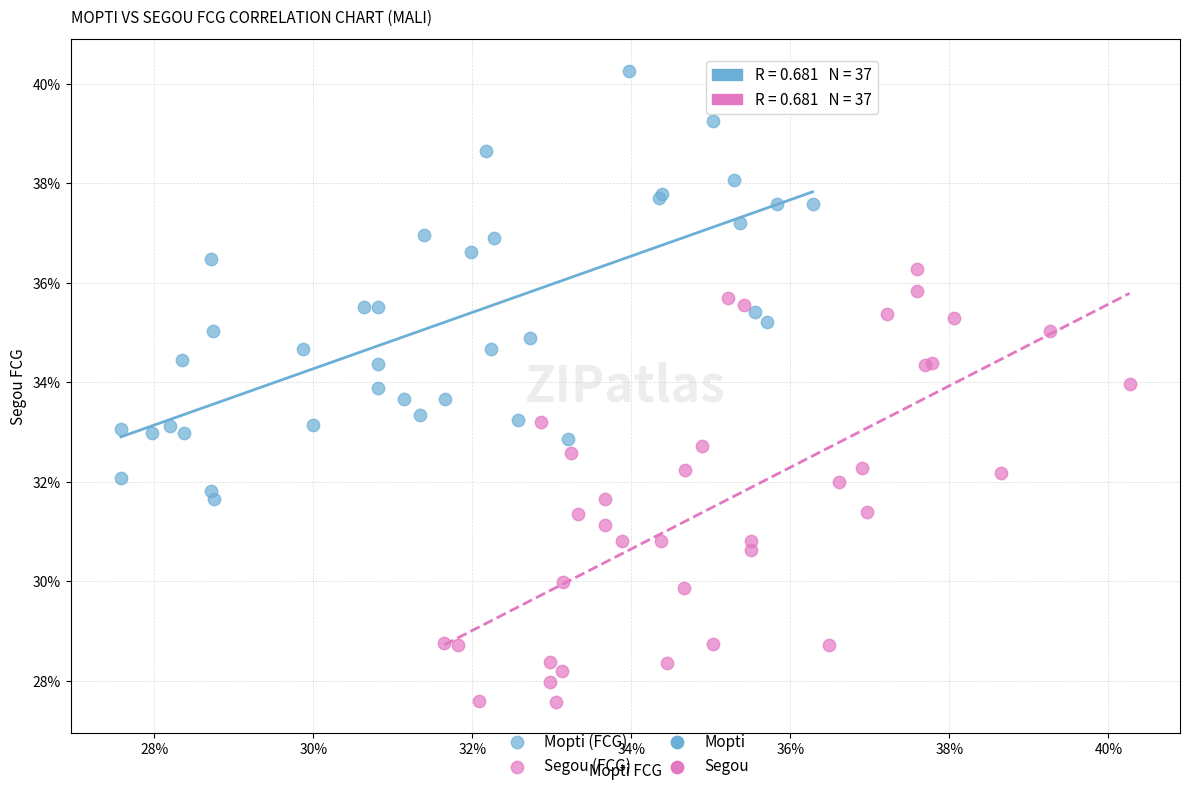

Which series contains the lowest Y value?

Segou (FCG)